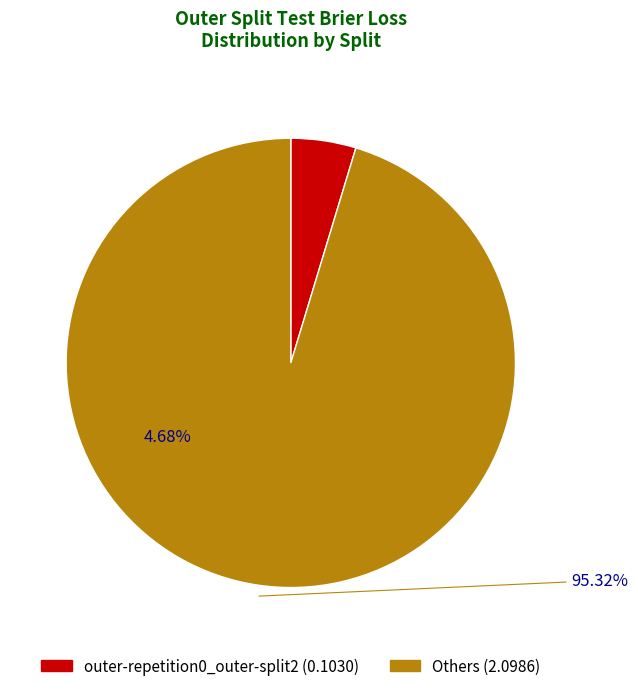

Does outer-repetition1_outer-split2 represent more than half of the total?

No